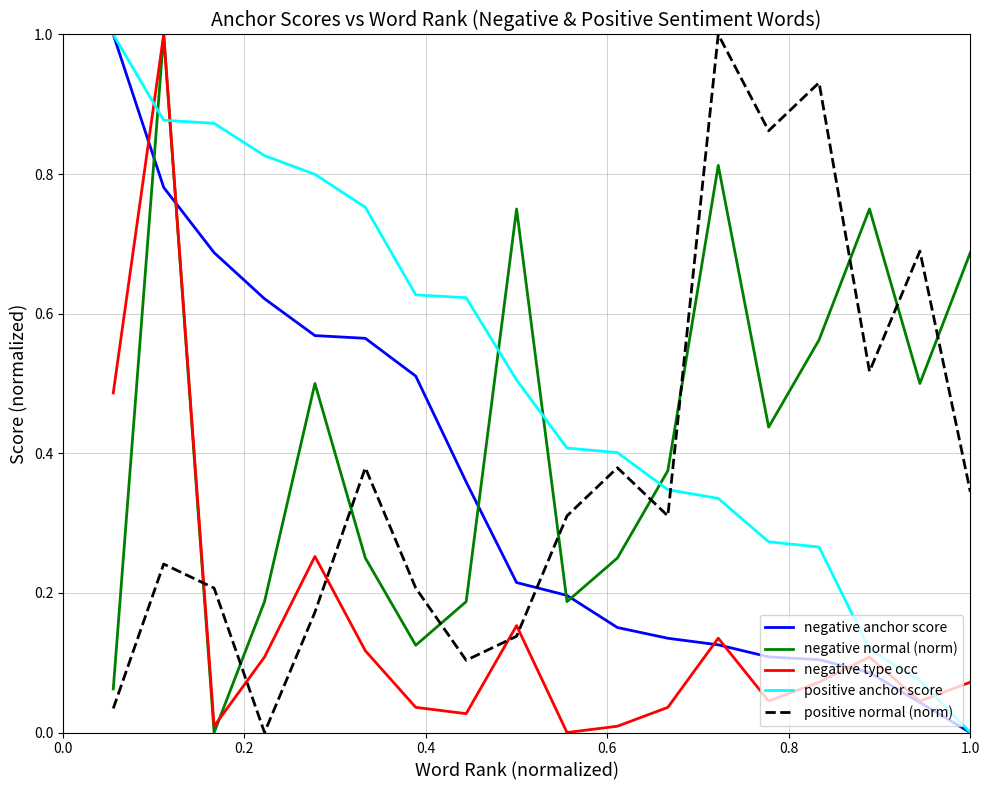

What are all the series names shown in the legend?

negative anchor score, negative normal (norm), negative type occ, positive anchor score, positive normal (norm)